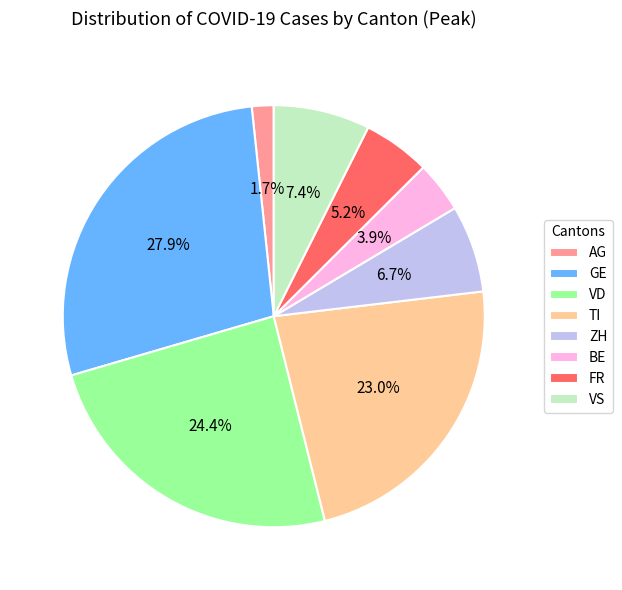

What percentage do VS and ZH together represent?

14.1%